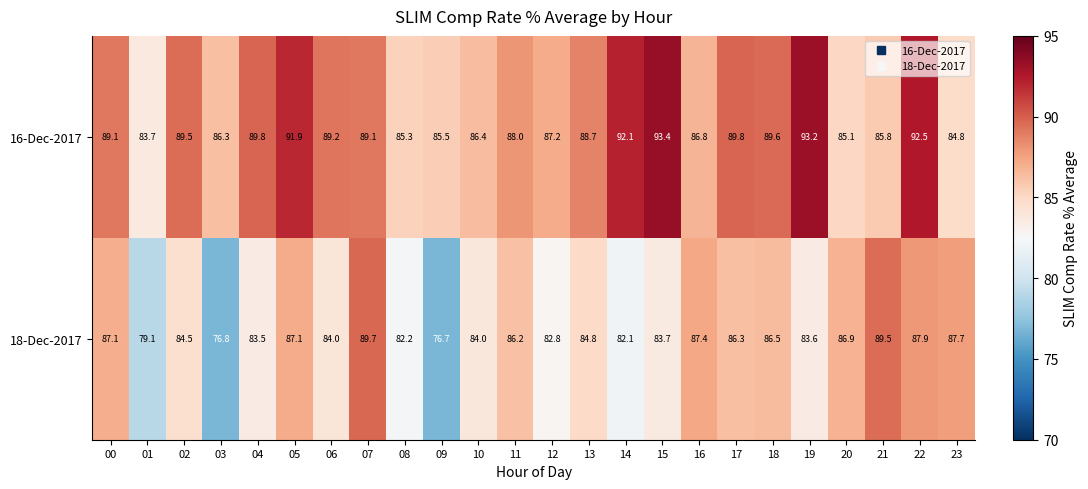

What value does the 18-Dec-2017 series have at 23?

87.7